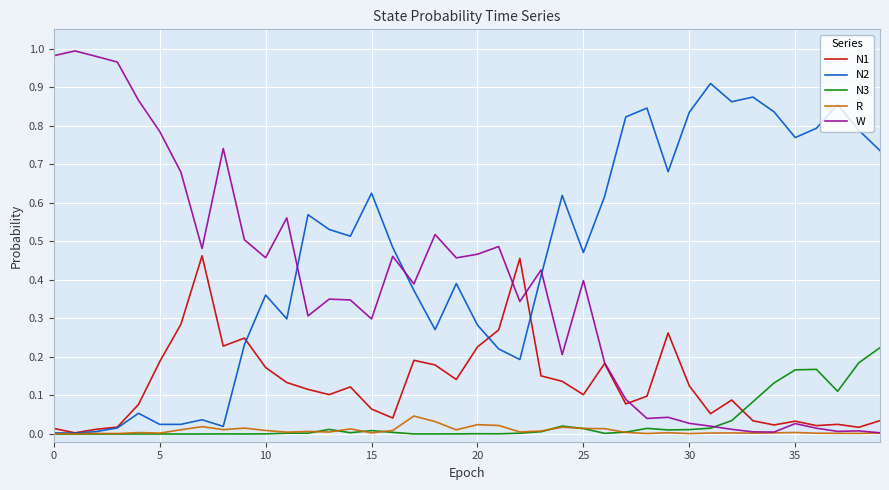

Which series has the largest range (max minus min)?

W